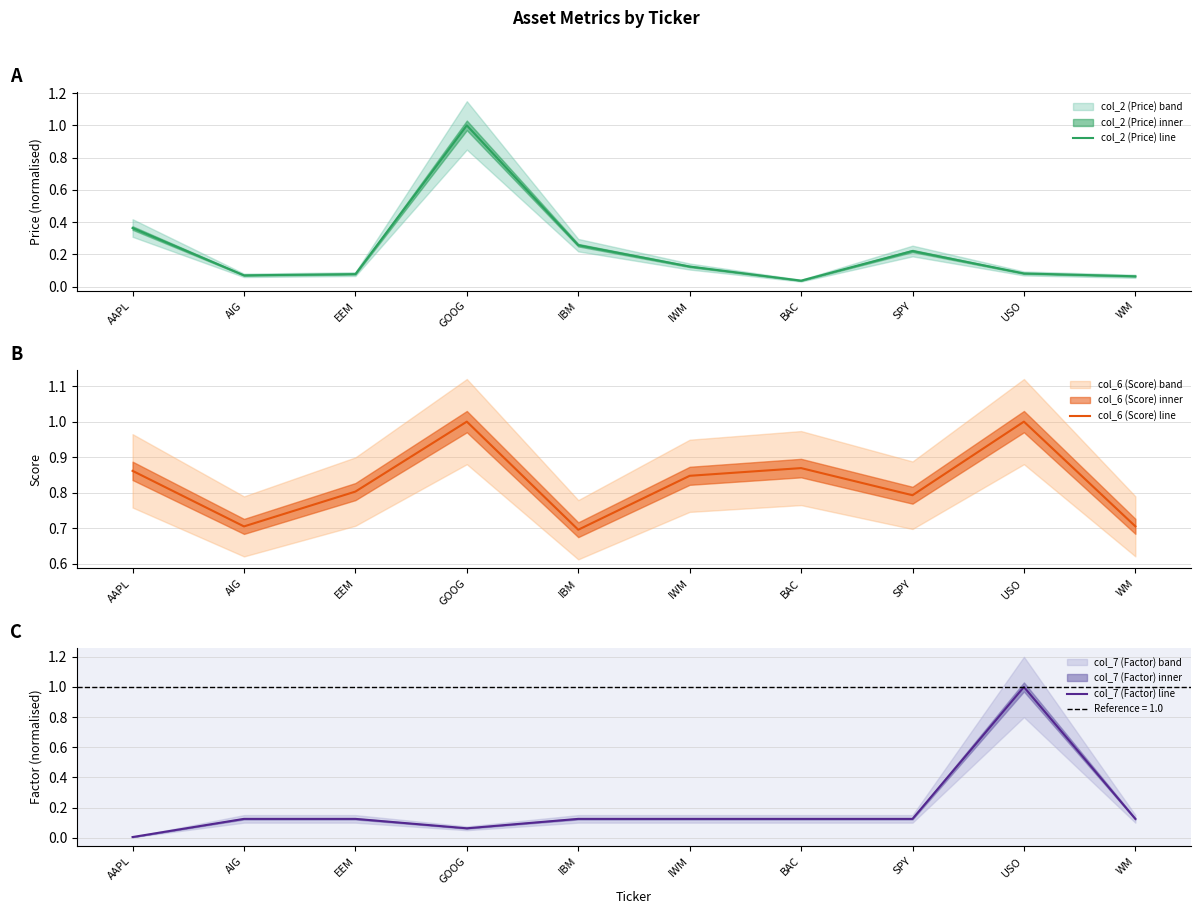

What is the average value of the col_6 (Score) line series?

0.8